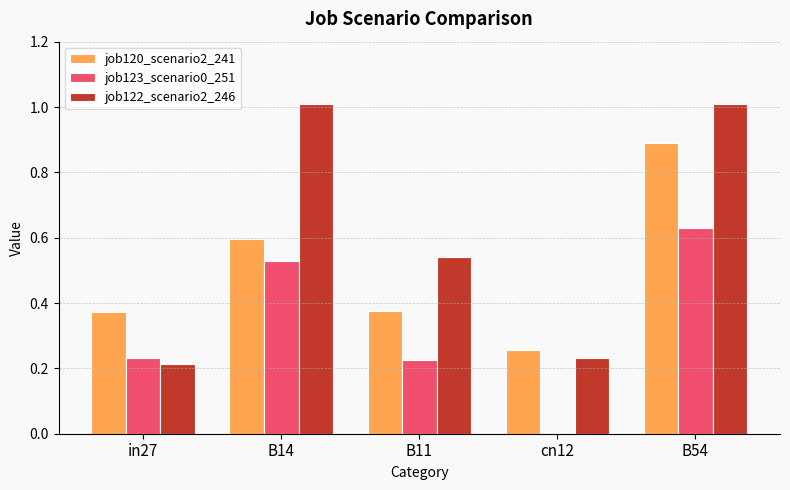

Count the number of data series in this chart.

3